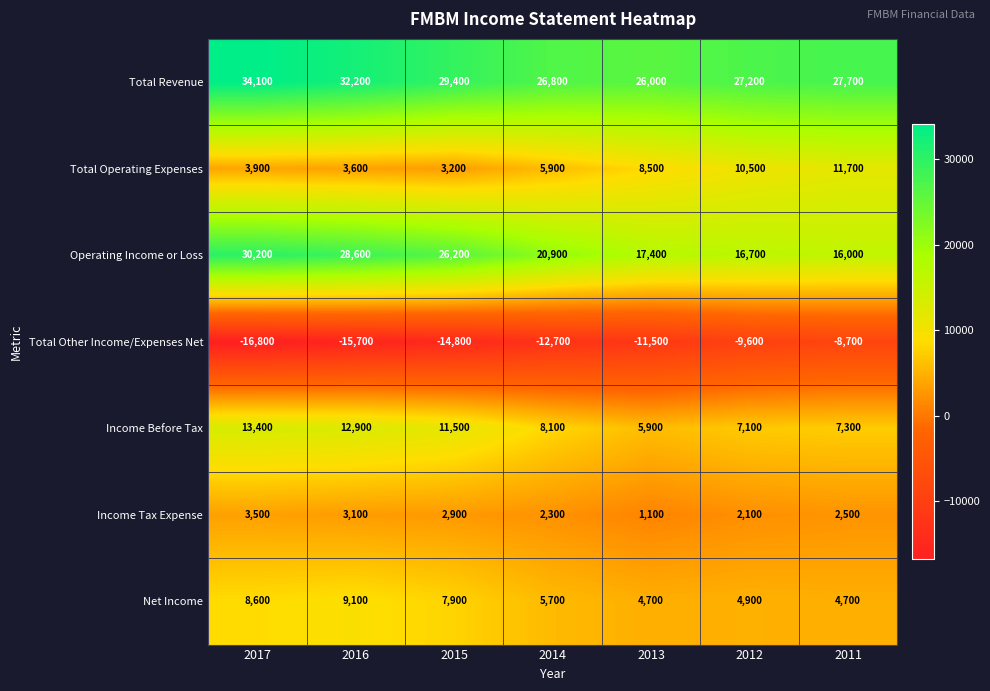

Which label corresponds to the largest value in the chart?

2017